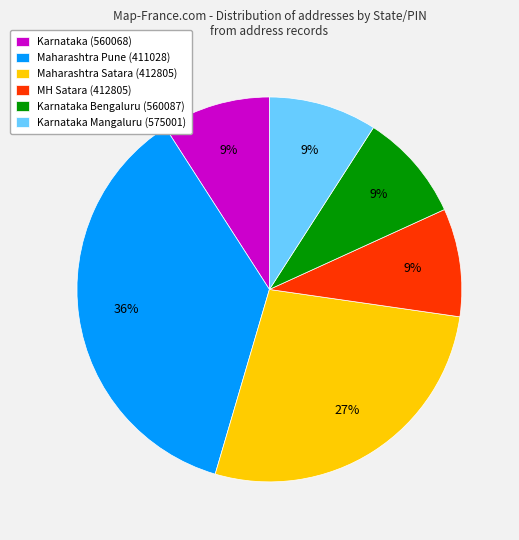

To the nearest percent, what portion does Karnataka (560068) represent?

9%